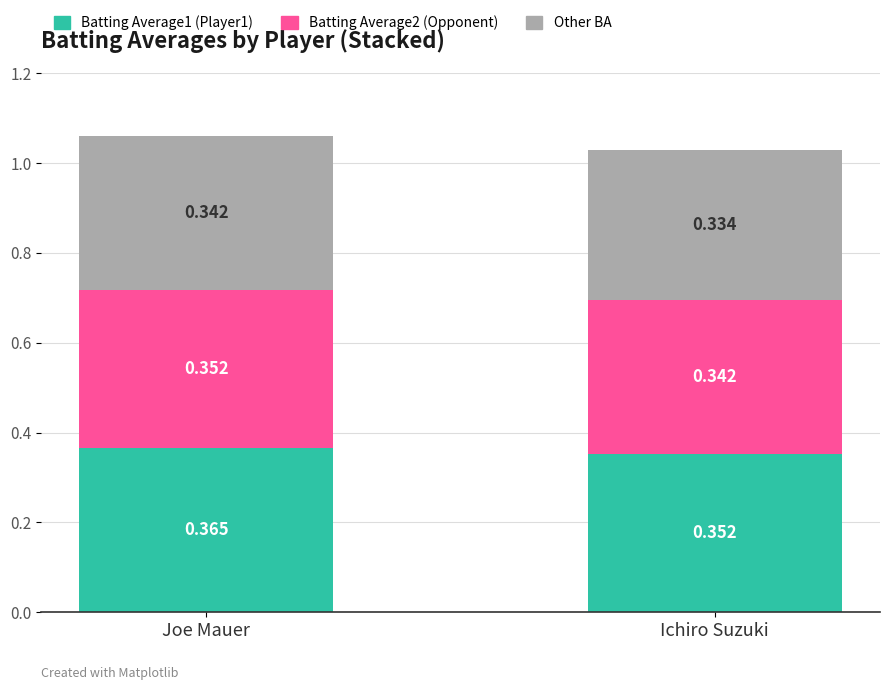

Which category has the lowest value in the Batting Average1 (Player1) series?

Ichiro Suzuki